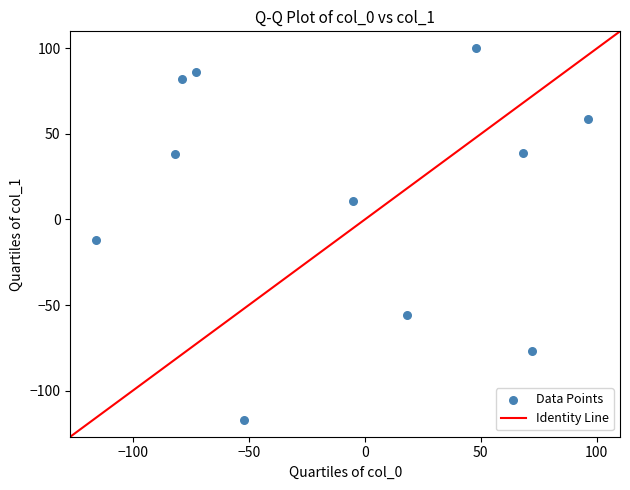

What Y value in the scatter plot is closest to -8?

-12